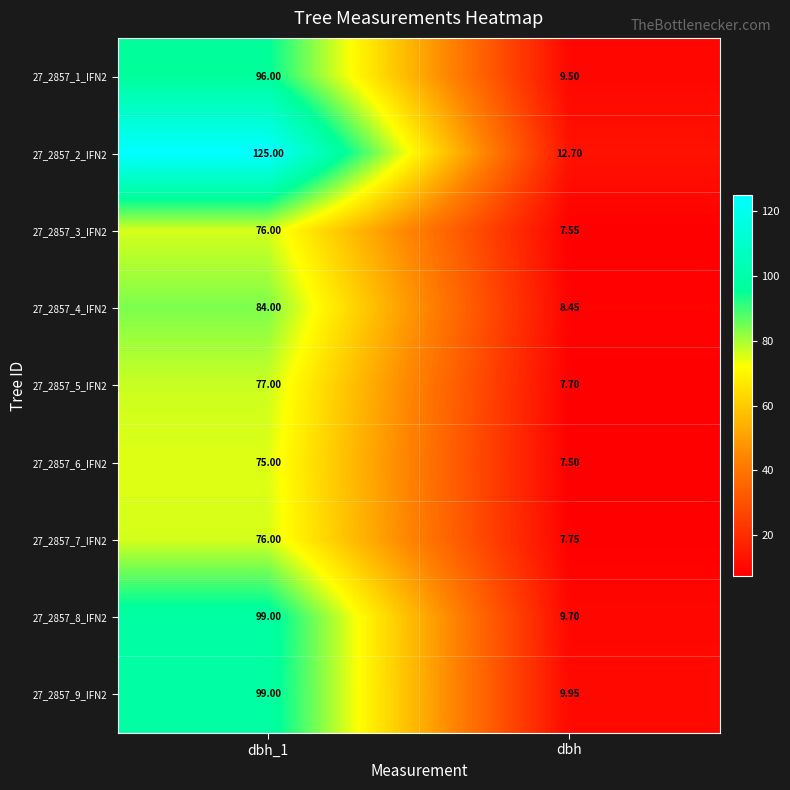

Is the value of 27_2857_6_IFN2 at dbh greater than the value of 27_2857_8_IFN2 at dbh?

No